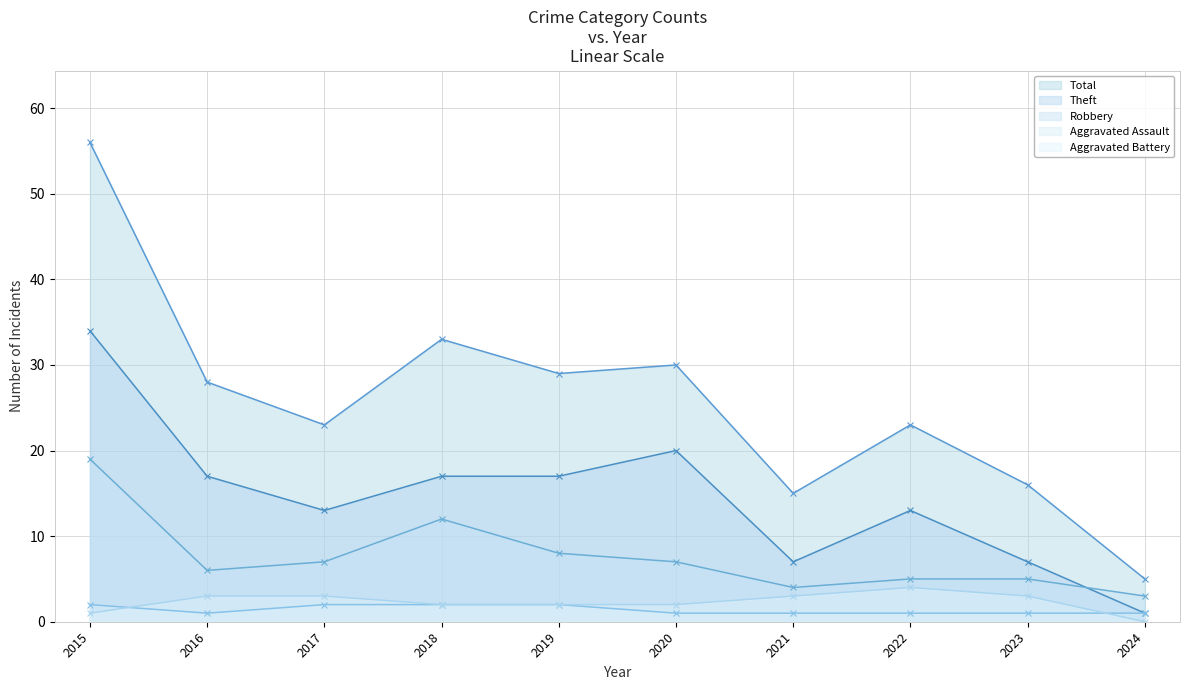

True or false: Aggravated Battery has a value of 1 at 2021.

False